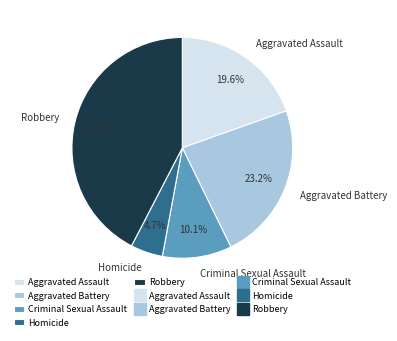

What is the ratio of the value at Aggravated Battery to the value at Aggravated Assault?

1.2